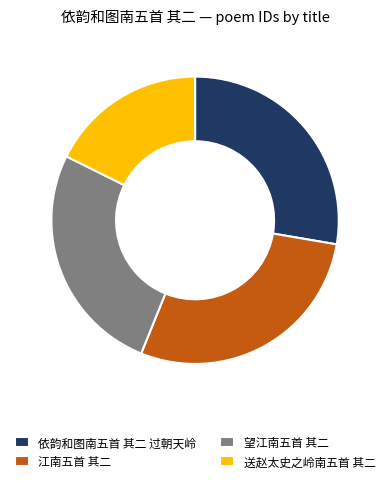

Is it true that 依韵和图南五首 其二 过朝天岭 is 20% of the pie?

False